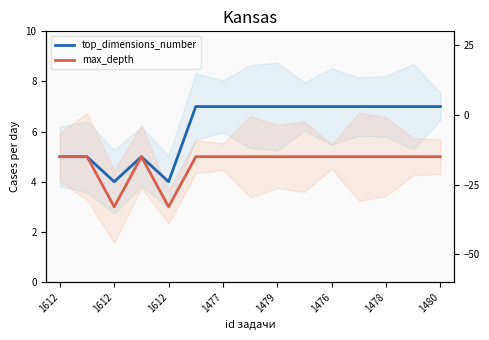

What is the minimum value for max_depth?

3